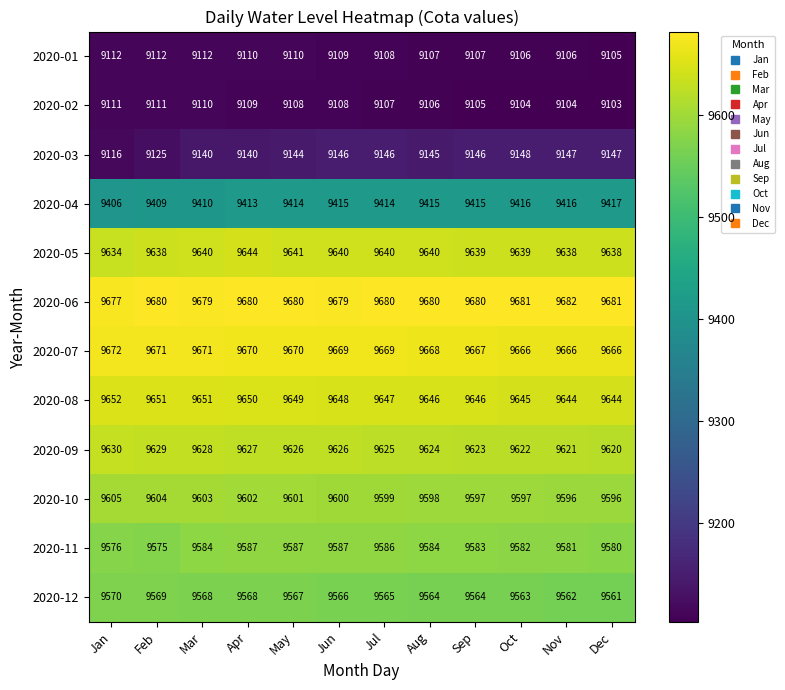

What is the sum of the 2020-10 values at Jun and Aug?

19198